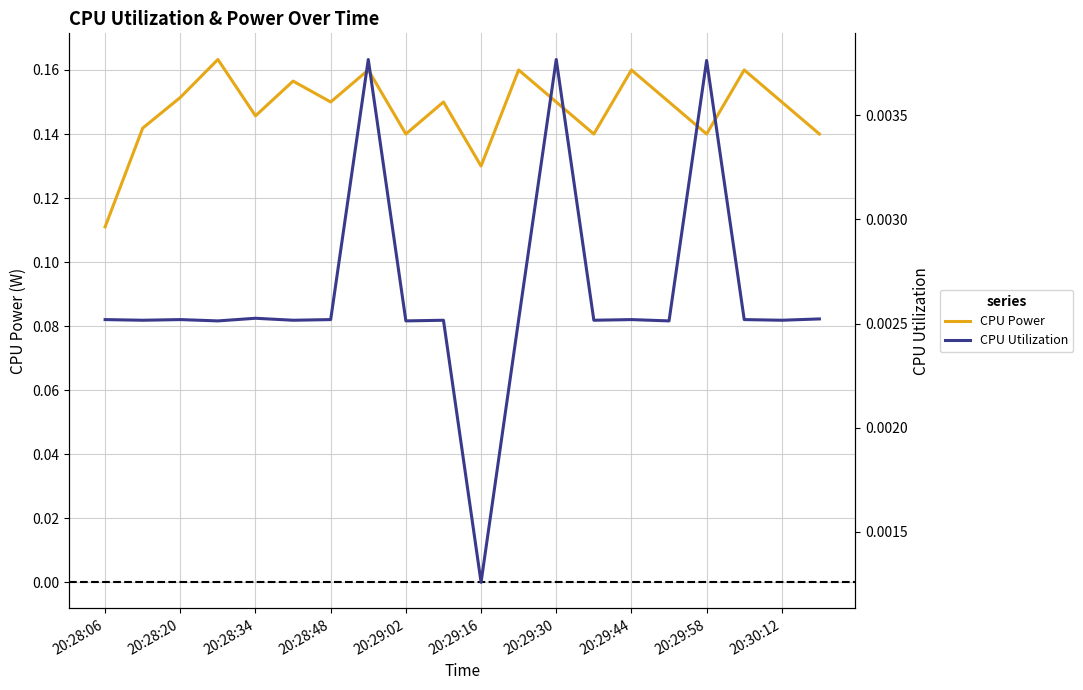

Where is CPU Power nearest to the value 0?

20:28:06